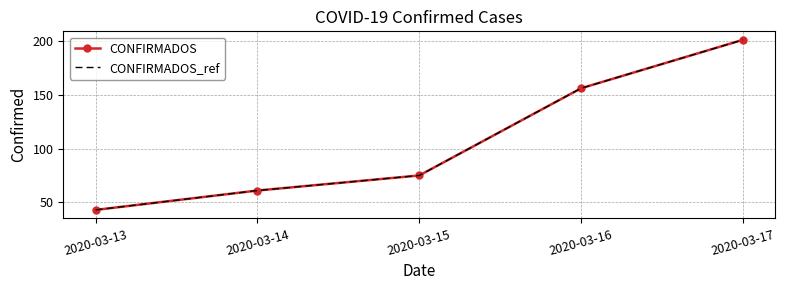

What is the minimum value shown in the chart?

43